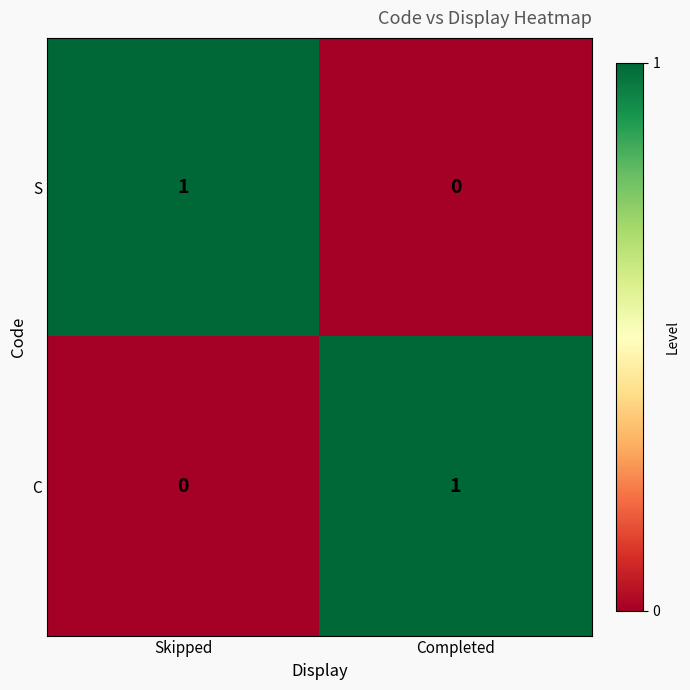

How many data points does each series have?

2